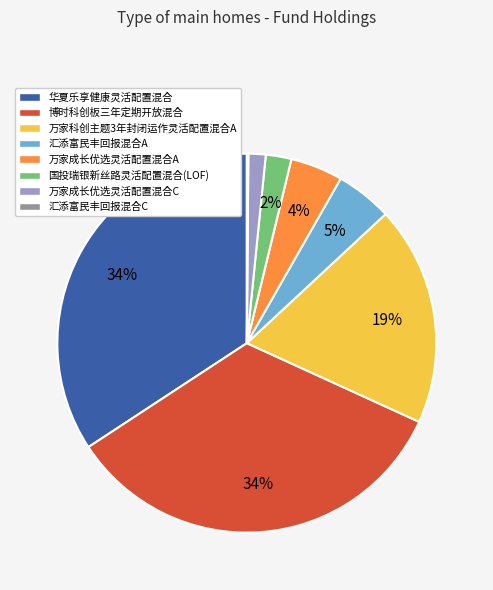

True or false: 国投瑞银新丝路灵活配置混合(LOF) accounts for 2% of the total.

True